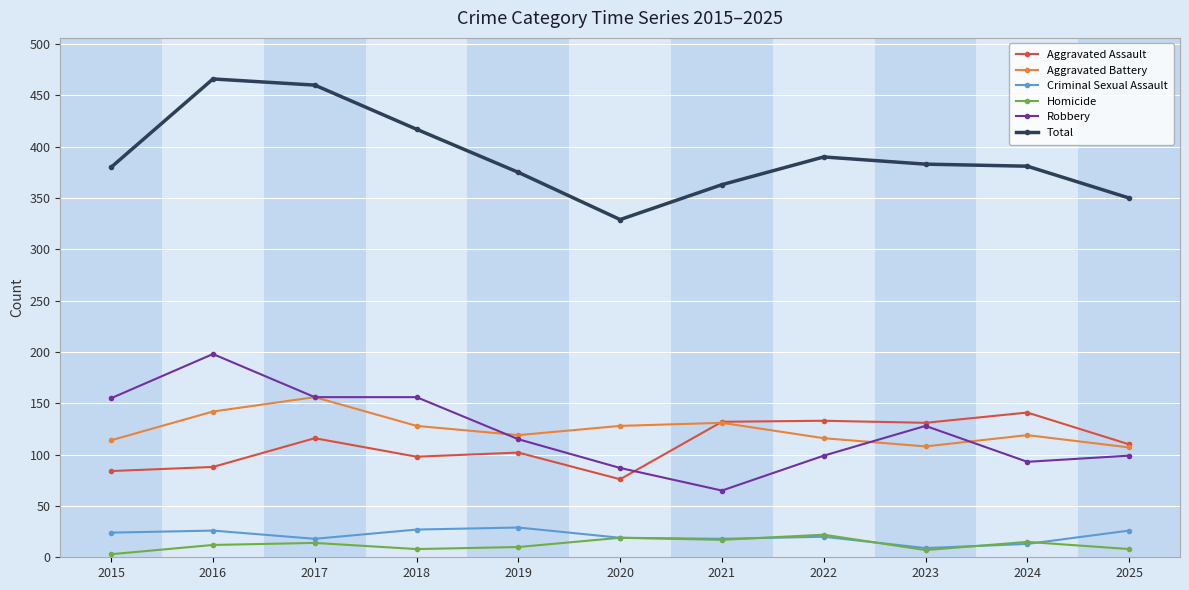

True or false: Aggravated Assault has a value of 133 at 2022.

True